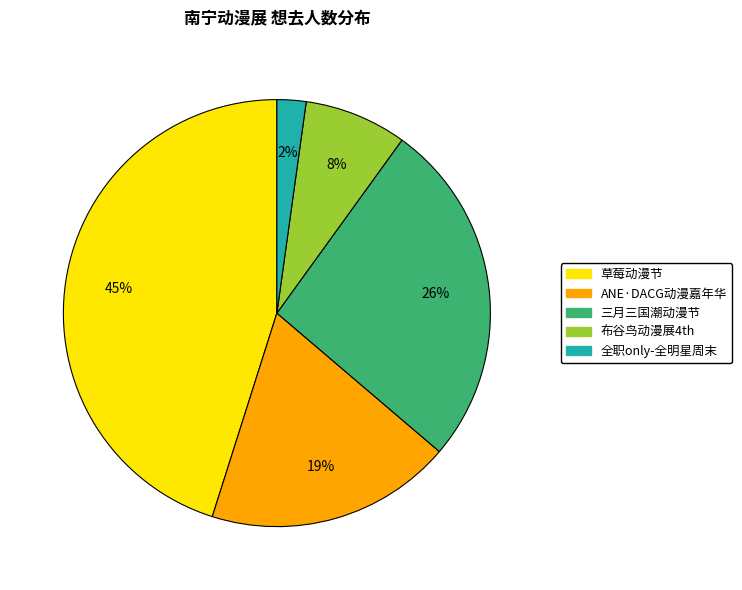

How many segments does this pie chart have?

5